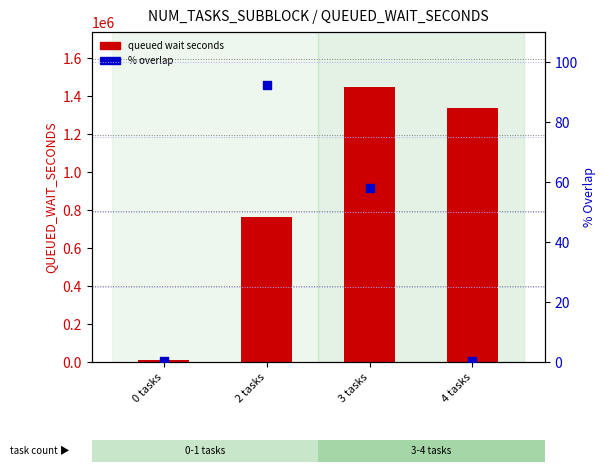

Which series reaches the maximum Y coordinate?

queued wait seconds